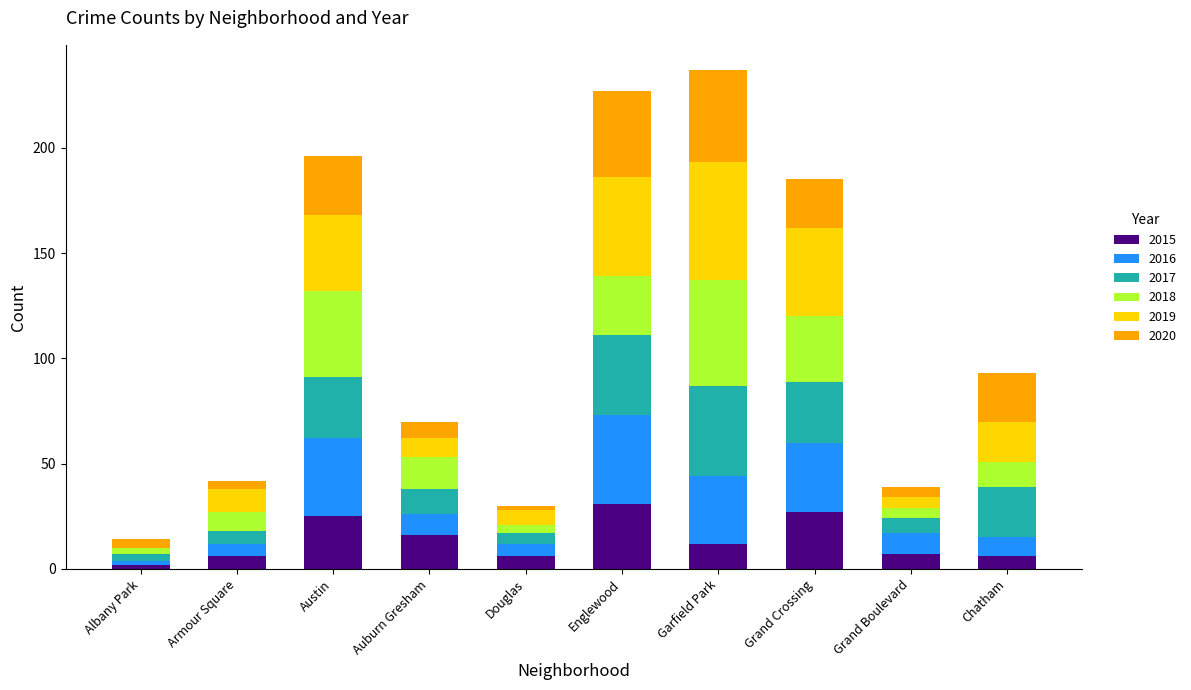

What is the total value across all series at Auburn Gresham?

70